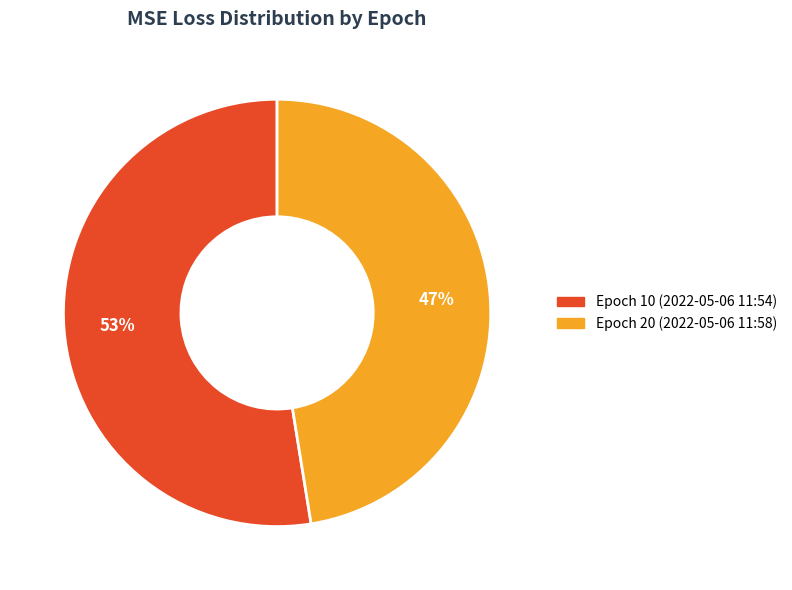

Is there a majority slice in this chart?

Yes